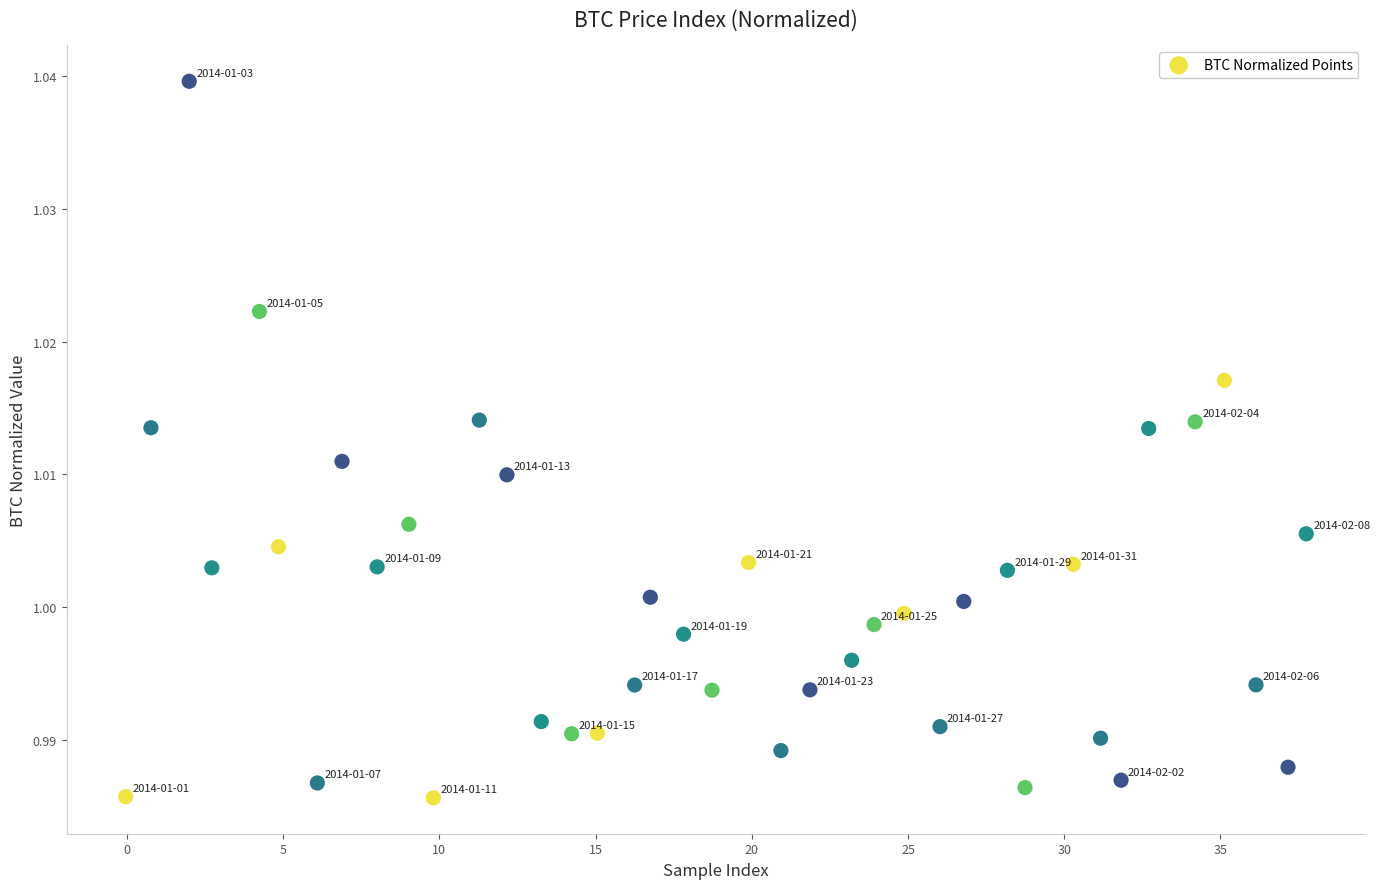

What is the range of X values (max minus min)?

37.8